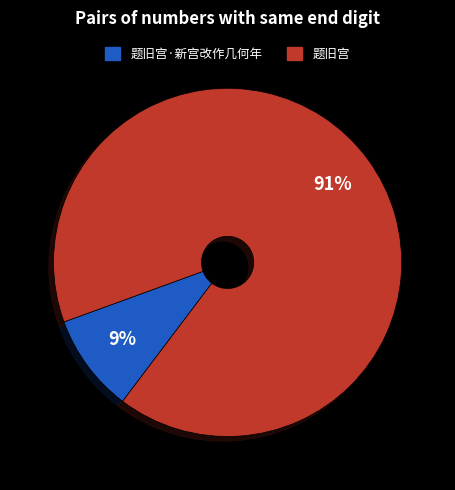

To the nearest percent, what is the difference between the largest and smallest slice percentages?

82%